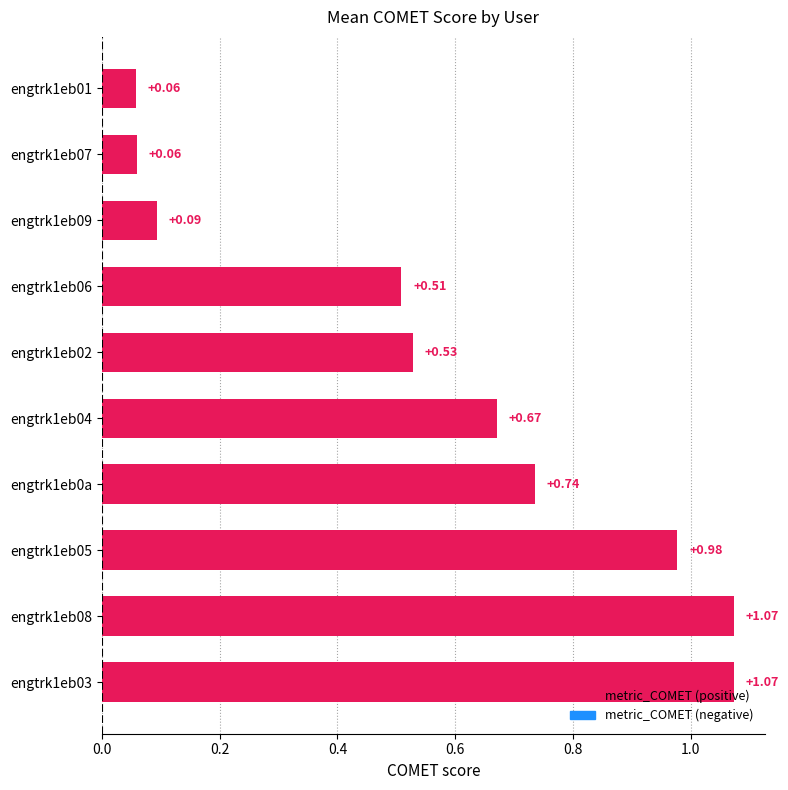

What is the average value?

0.6